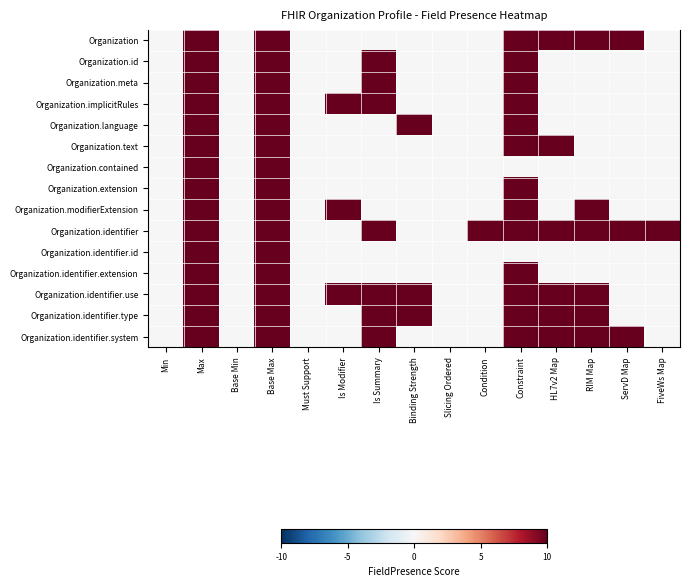

Which series changed the most between Slicing Ordered and FiveWs Map?

Organization.identifier